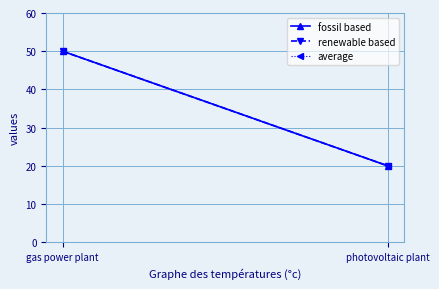

At photovoltaic plant, list the series in order from smallest to largest.

fossil based, renewable based, average